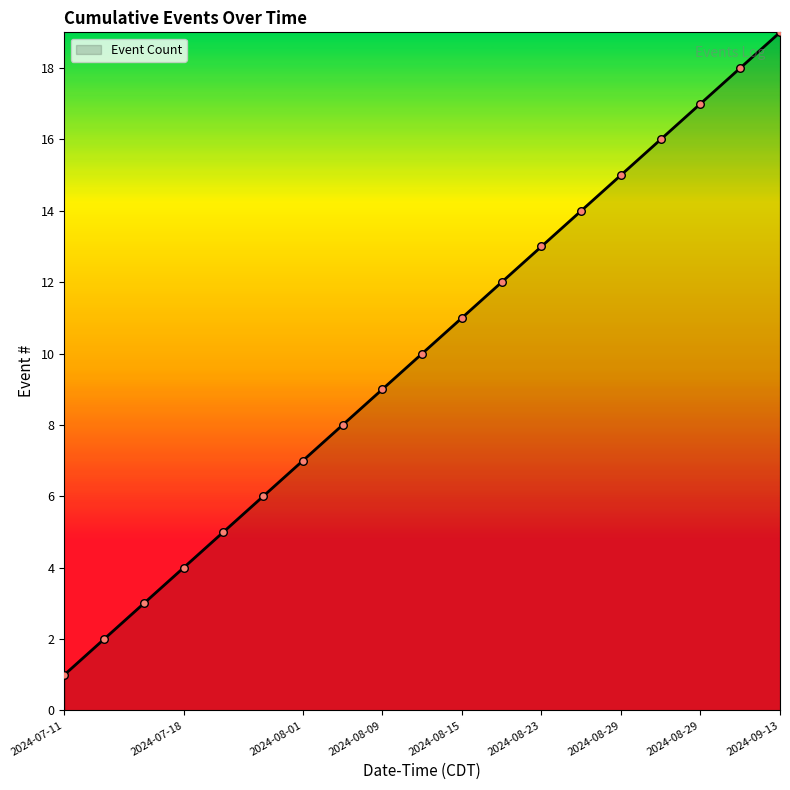

What is the maximum value shown in the chart?

19